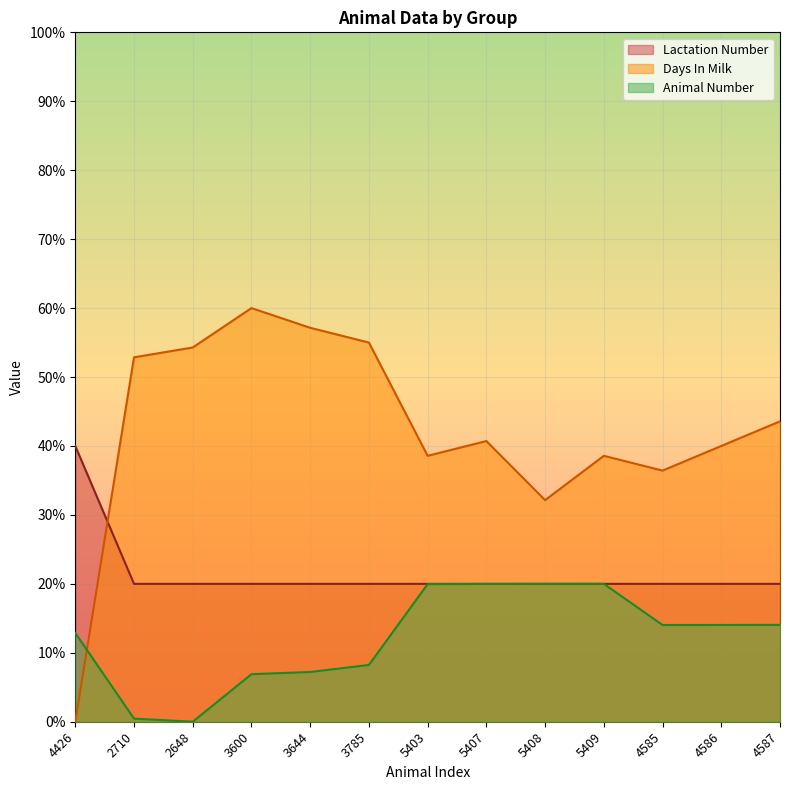

What is the label of the 4th point from the left?

3600